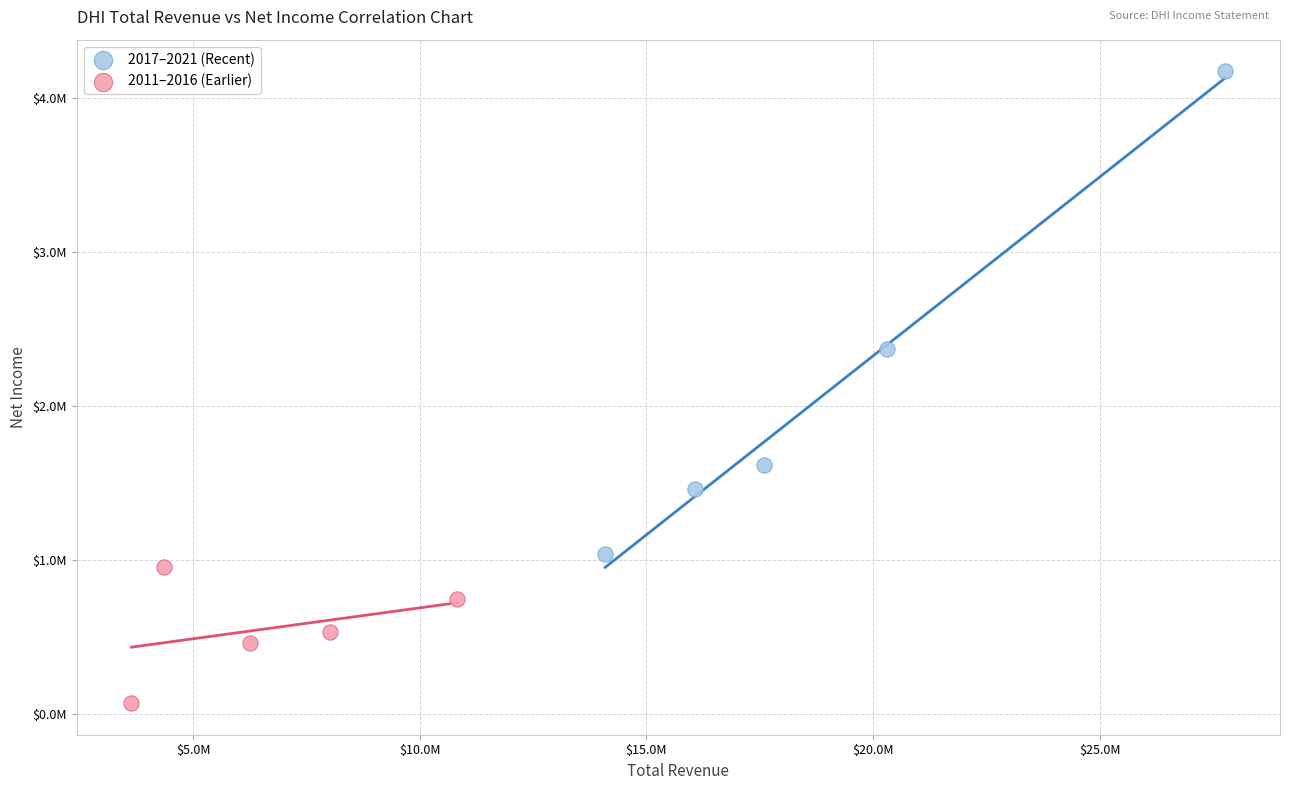

What are all the series names shown in the legend?

2017–2021 (Recent), 2011–2016 (Earlier)